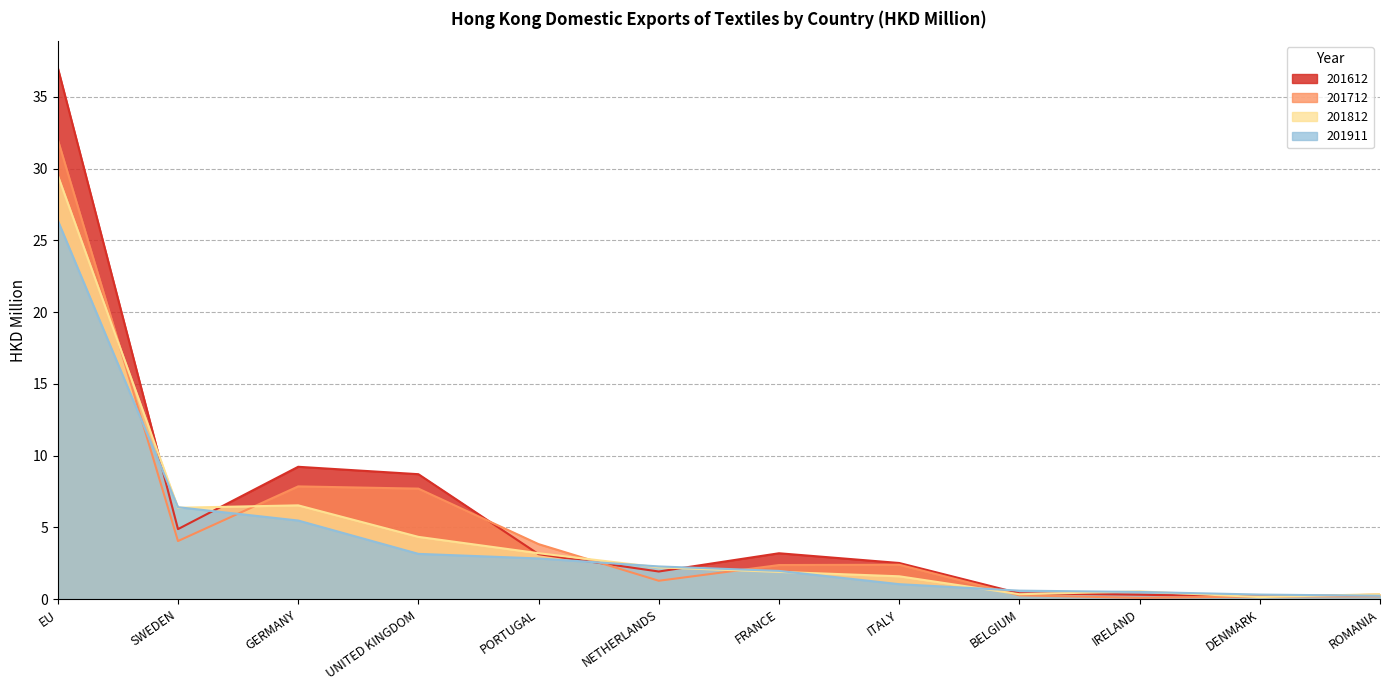

Read the 201812 value at BELGIUM.

0.3